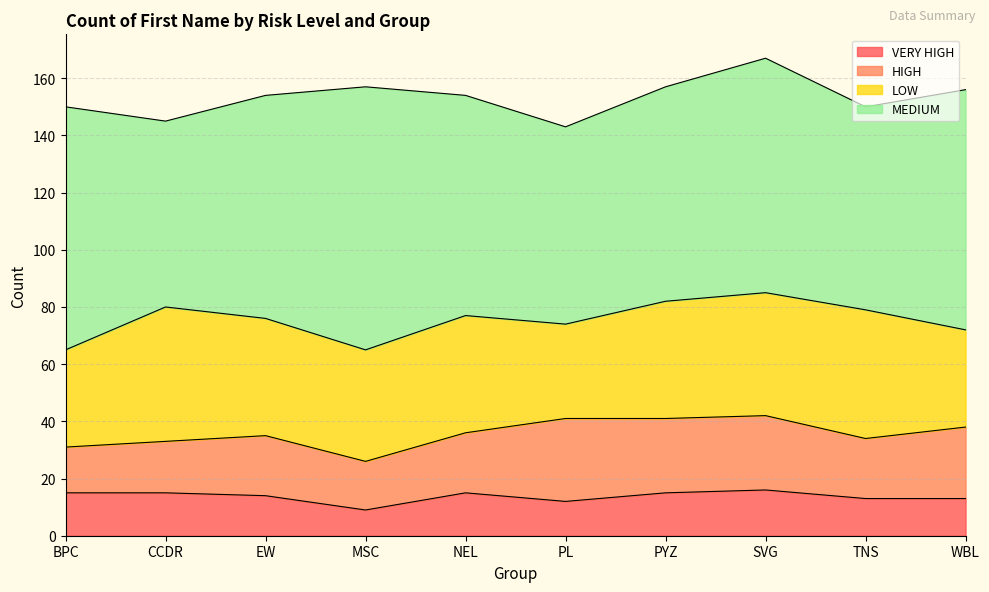

How many interior local peaks does the MEDIUM series have?

2